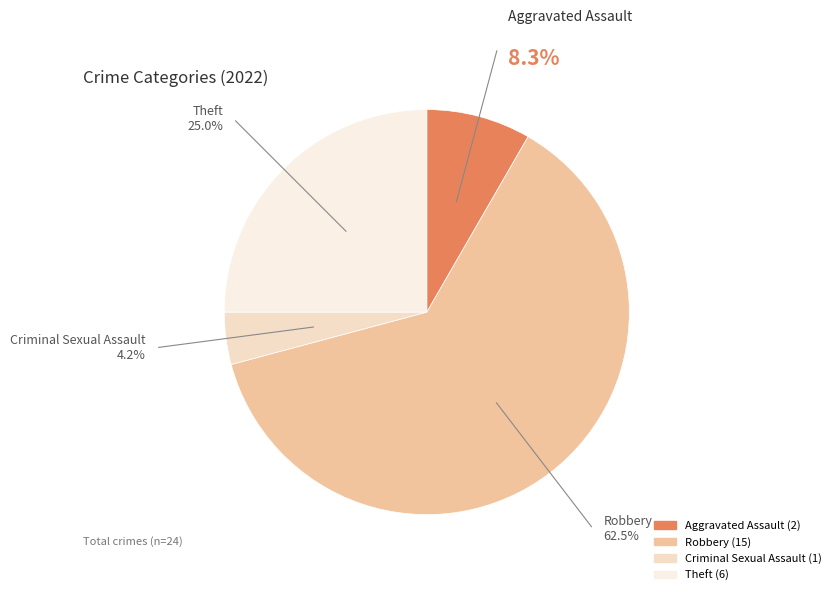

Which slice represents more than half of the pie?

Robbery